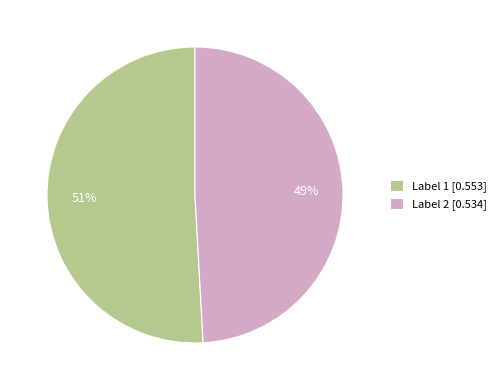

How many slices are in this pie chart?

2